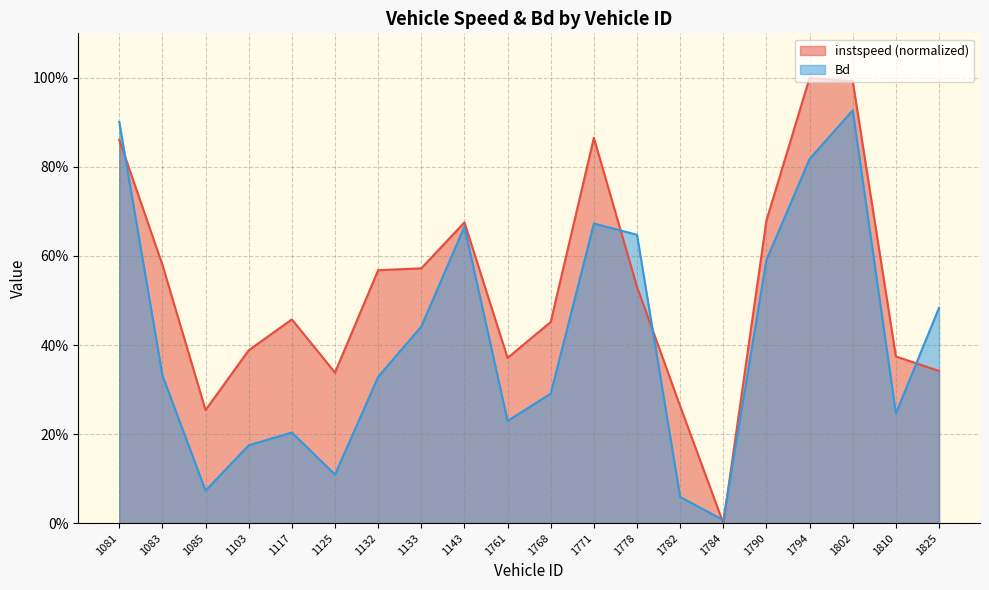

Rank the series by their maximum value, from highest to lowest.

instspeed (normalized), Bd